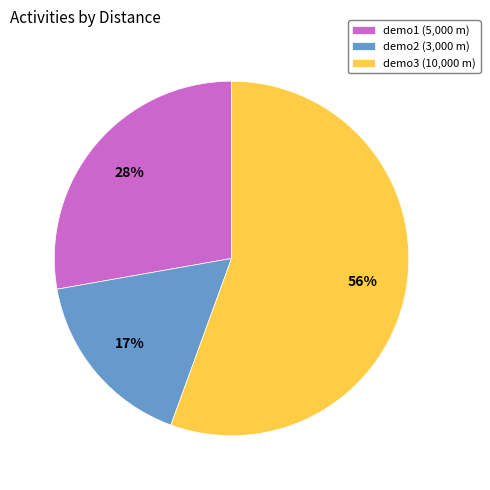

To the nearest percent, what portion does demo2 (3,000 m) represent?

17%